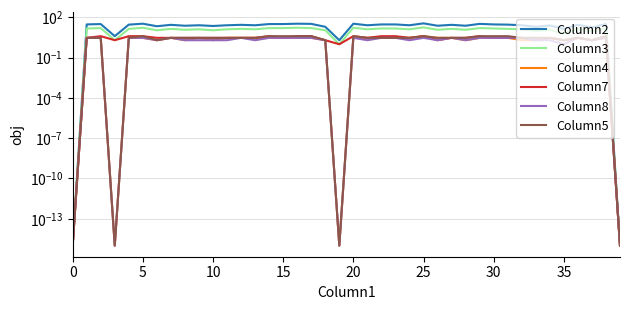

How many Column7 values are between 3 and 4?

31